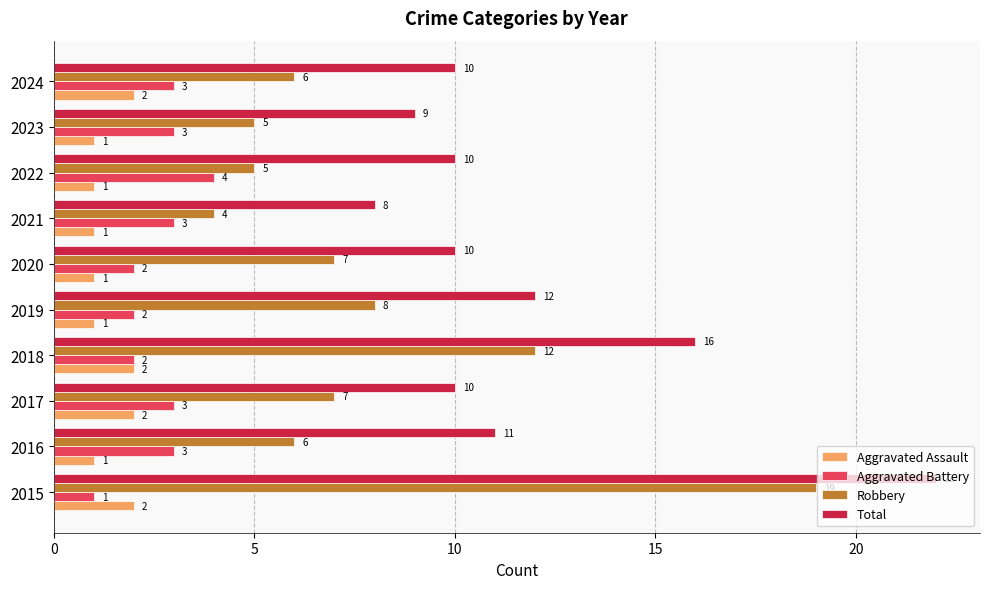

Which series has the widest spread of values?

Robbery